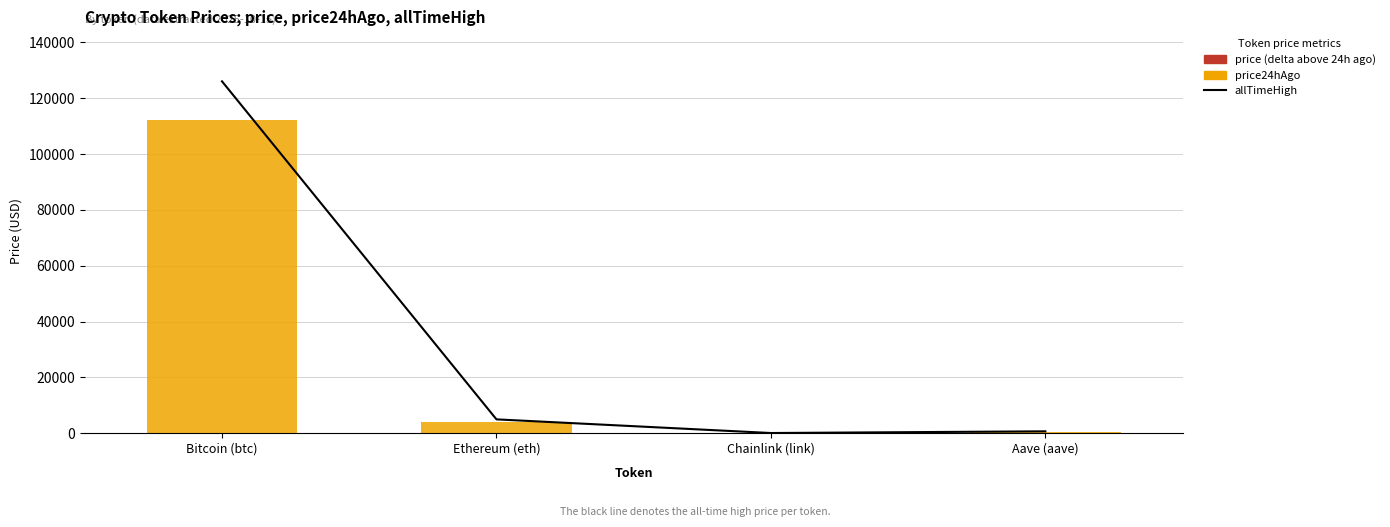

What is the smallest value displayed?

0.1